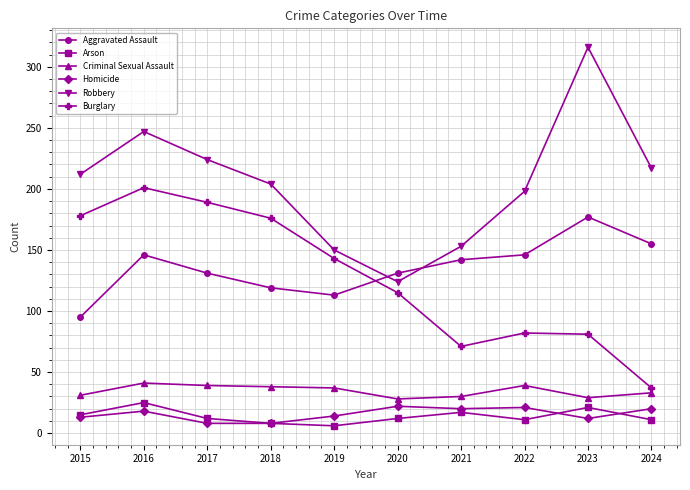

Which series has the widest spread of values?

Robbery